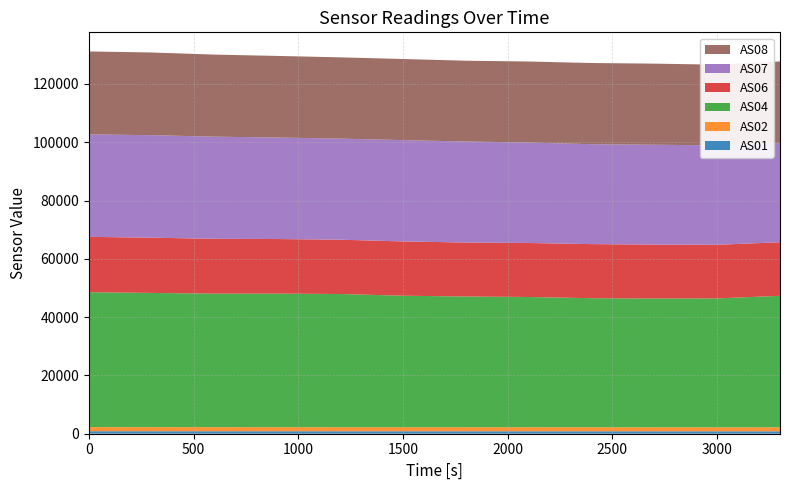

Reading right to left, what are all the values shown in this chart?

AS01: 833	836	839	840	842	845	848	851	852	855	861	864
AS02: 1351	1363	1370	1374	1378	1382	1389	1385	1390	1396	1402	1406
AS04: 45134	44231	44179	44288	44693	44850	45112	45701	45837	45814	46043	46284
AS06: 18385	18393	18501	18555	18532	18522	18630	18635	18720	18818	18946	19001
AS07: 34027	34113	34264	34276	34462	34660	34754	34679	34829	35032	35182	35130
AS08: 27997	27690	27824	27859	27800	27722	27830	27887	27995	28161	28369	28475